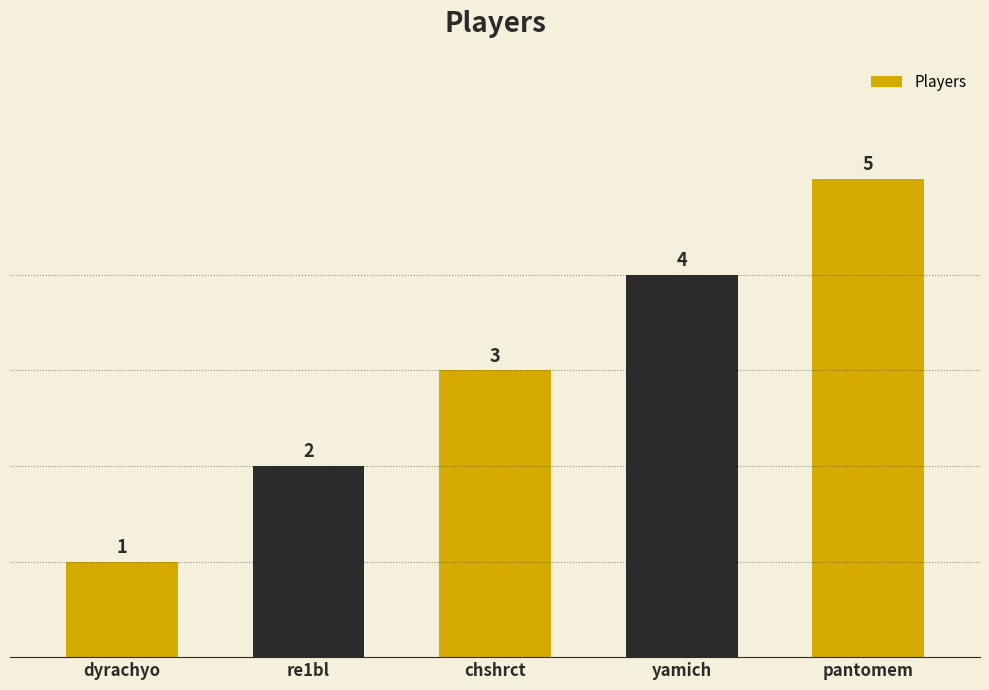

Rank the categories by value from highest to lowest.

pantomem, yamich, chshrct, re1bl, dyrachyo